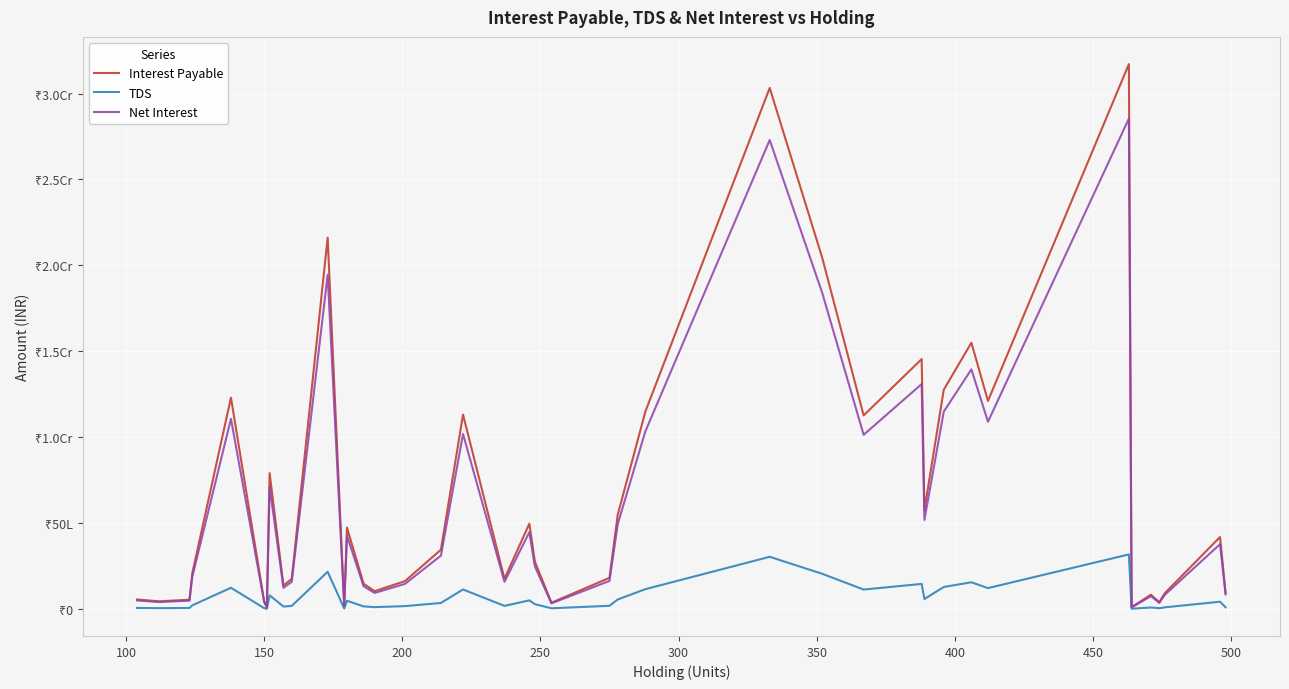

Which series has the largest range (max minus min)?

Interest Payable